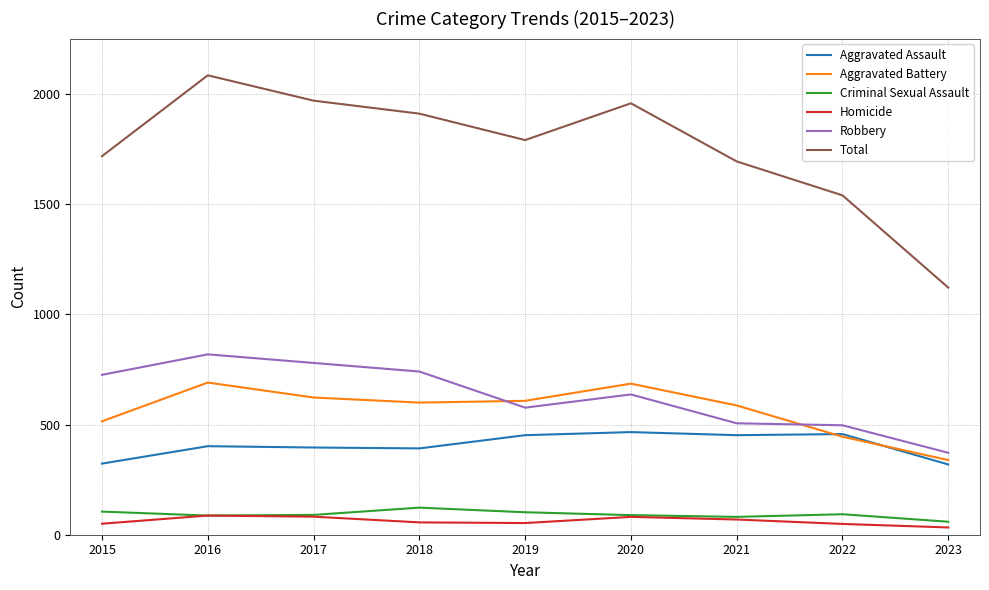

The value of Homicide at 2023 is 33. True or false?

True